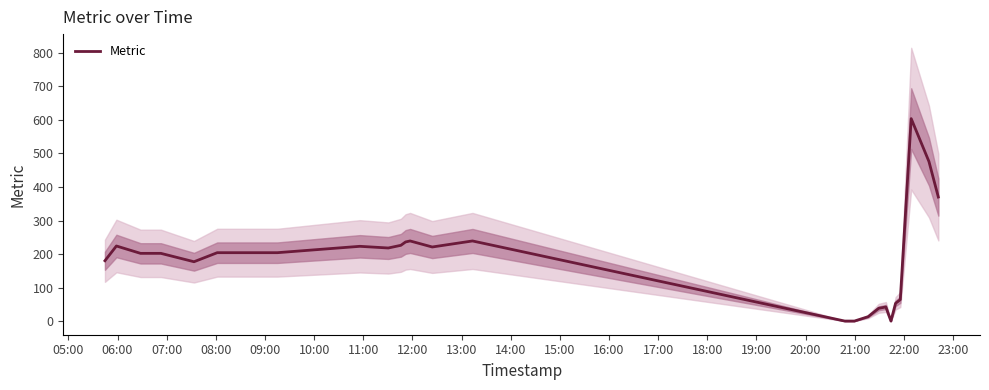

How many values exceed 204?

11